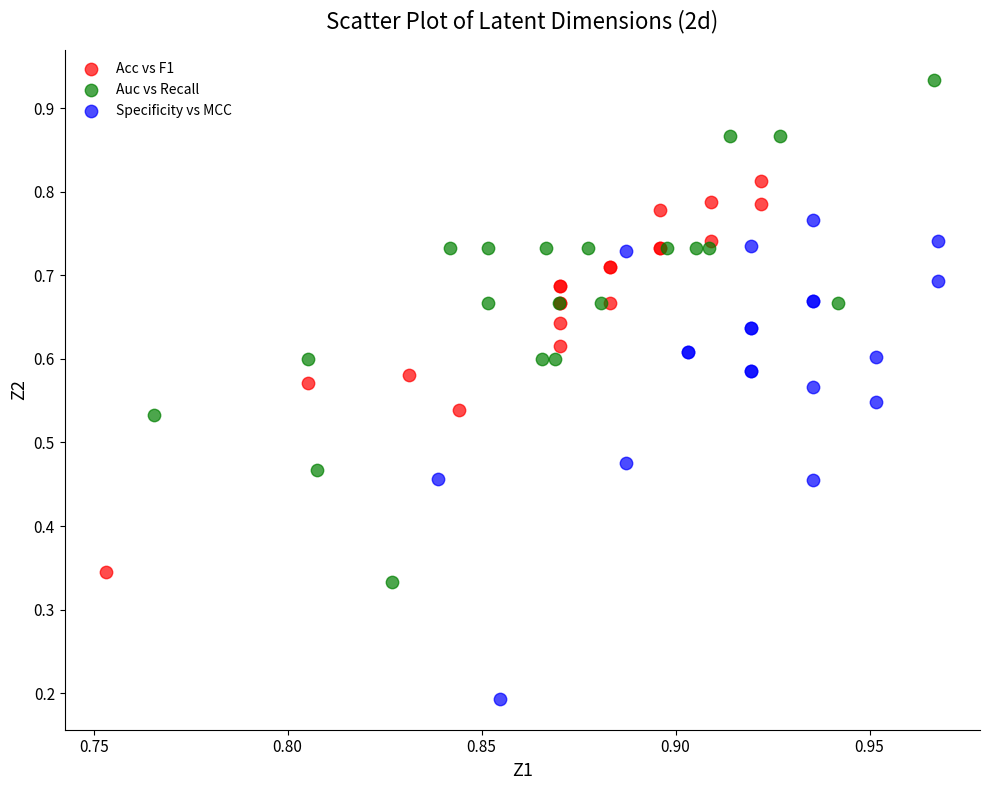

Which series has the widest spread of Y values?

Auc vs Recall